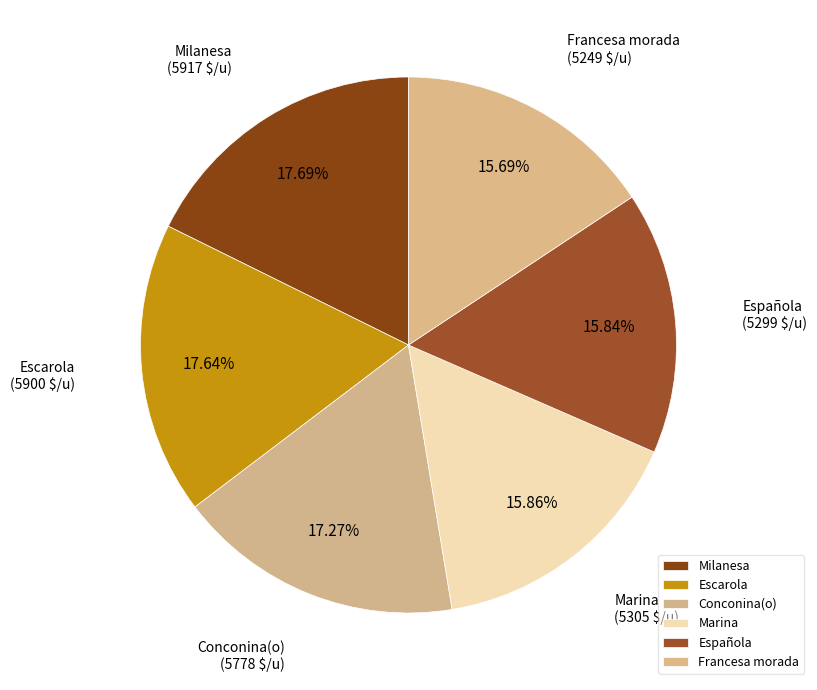

Which has a higher value, Conconina(o) or Francesa morada?

Conconina(o)